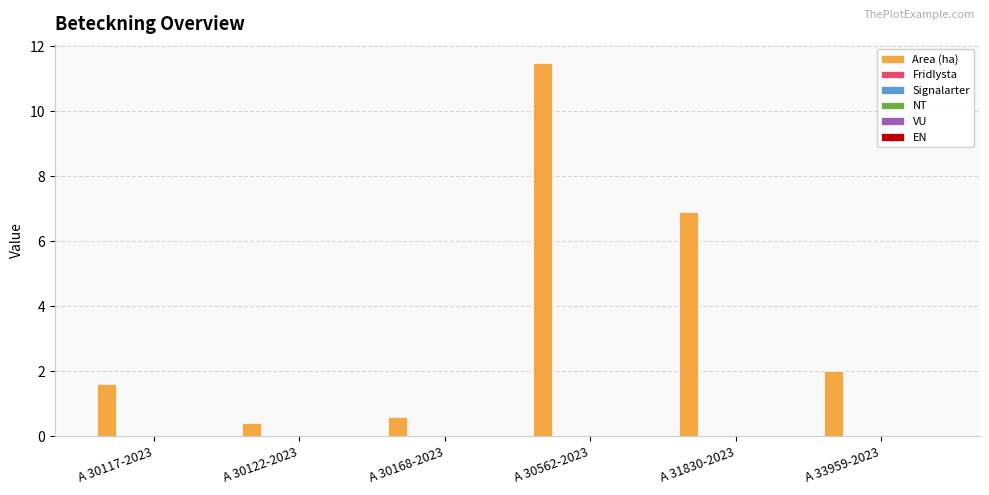

What is the value of the 4th bar from the left?

11.5